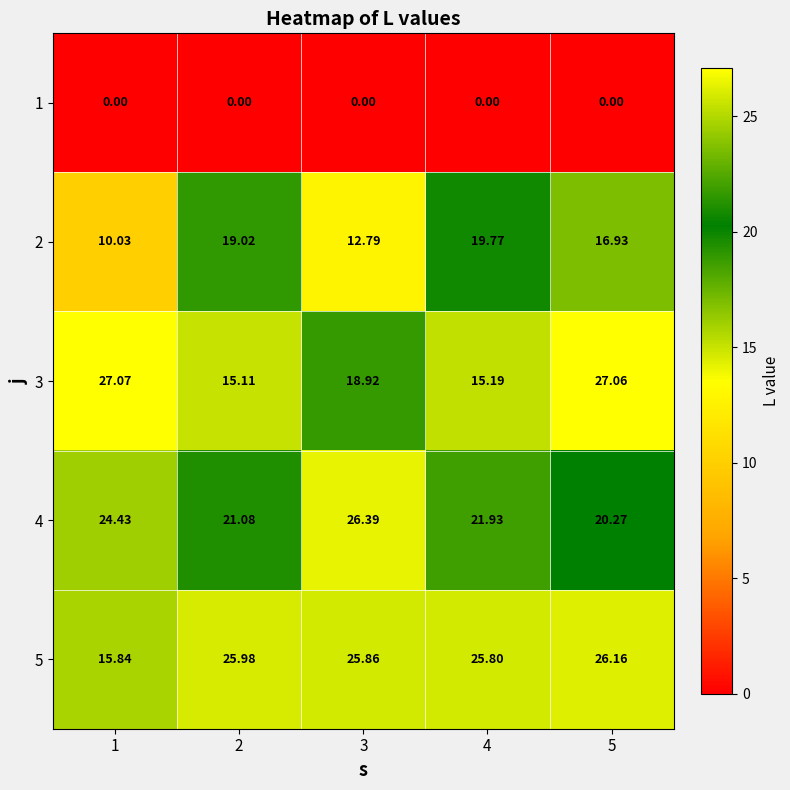

Is the value of 2 at 4 greater than the value of 1 at 3?

Yes